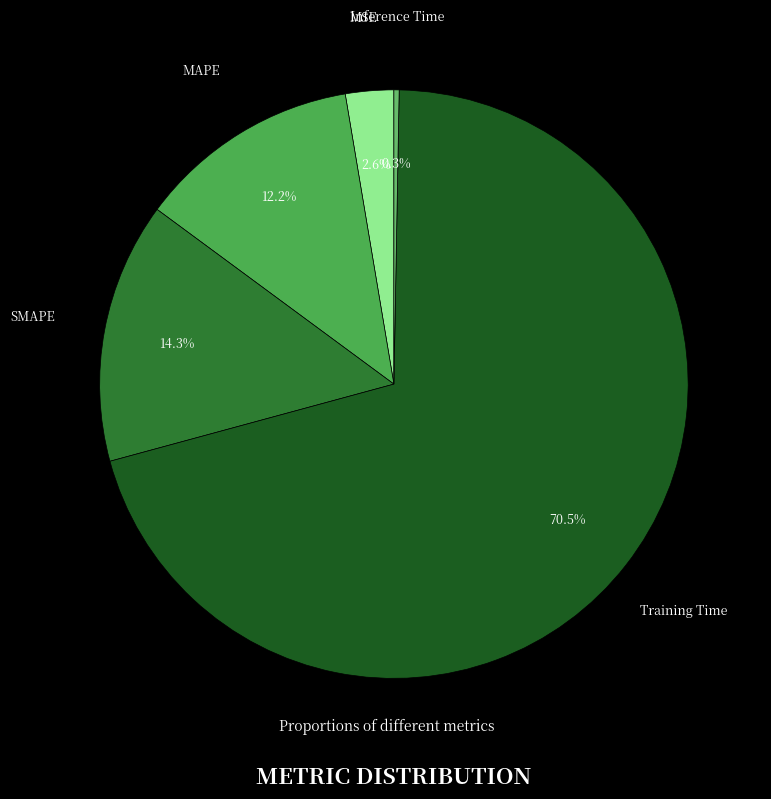

The SMAPE slice represents 14% of the pie. True or false?

True